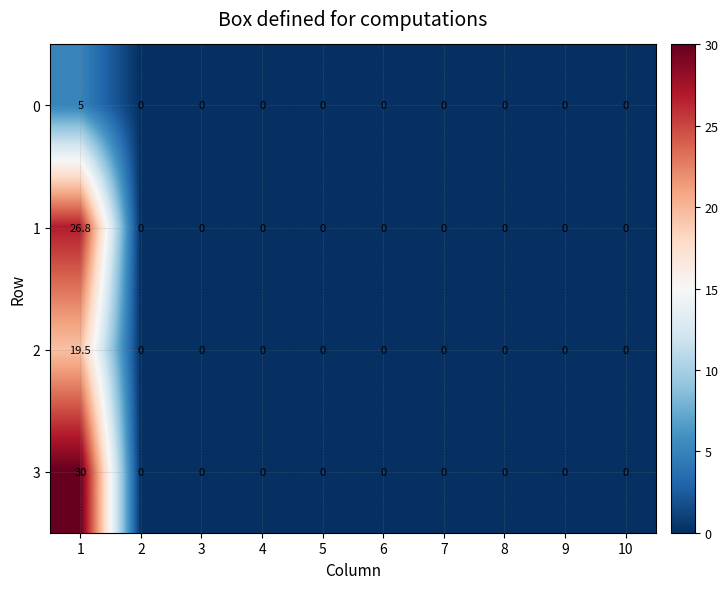

True or false: 2 has a value of 19.5 at 1.

True